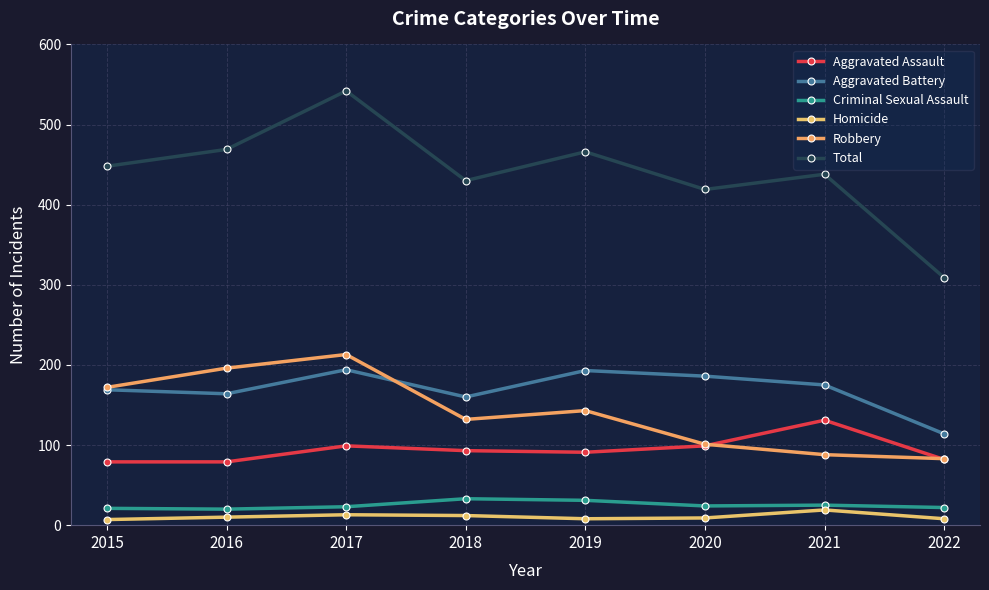

What is the sum of all Homicide values?

86